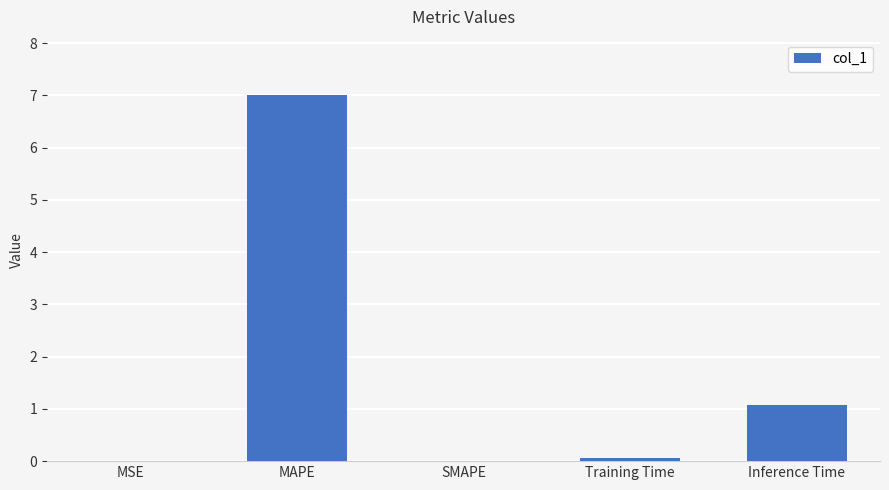

Which has a higher value, MSE or MAPE?

MAPE